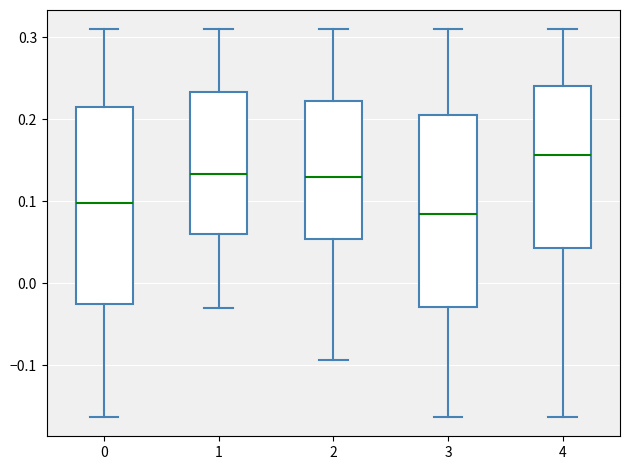

Where is the lower edge of the box at x = 1 on the y-axis? The values are not printed on the chart, so give them approximately, as read against the axis.

0.06